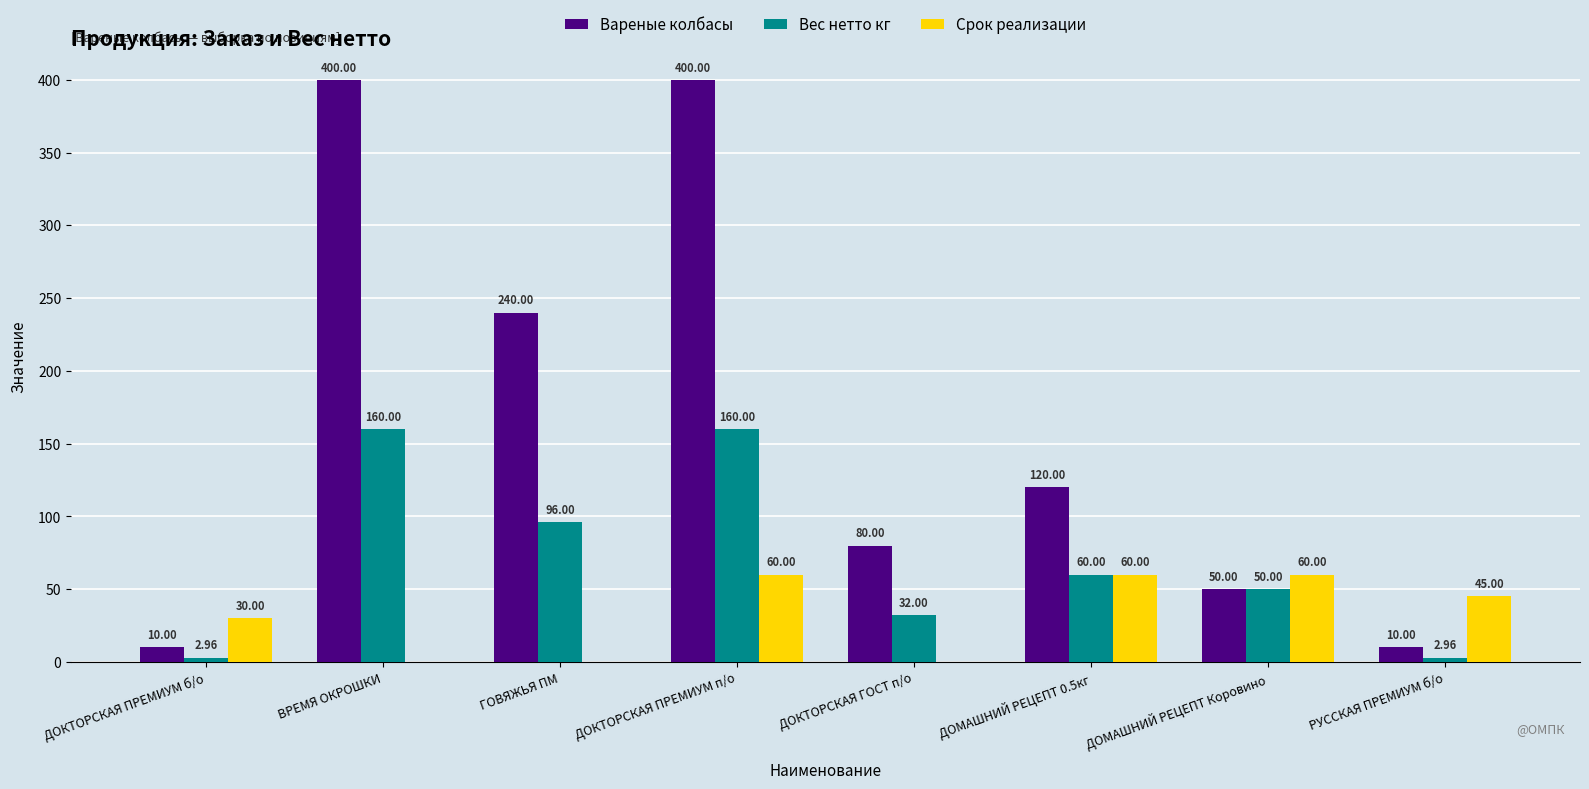

How many categories are shown in the chart?

8